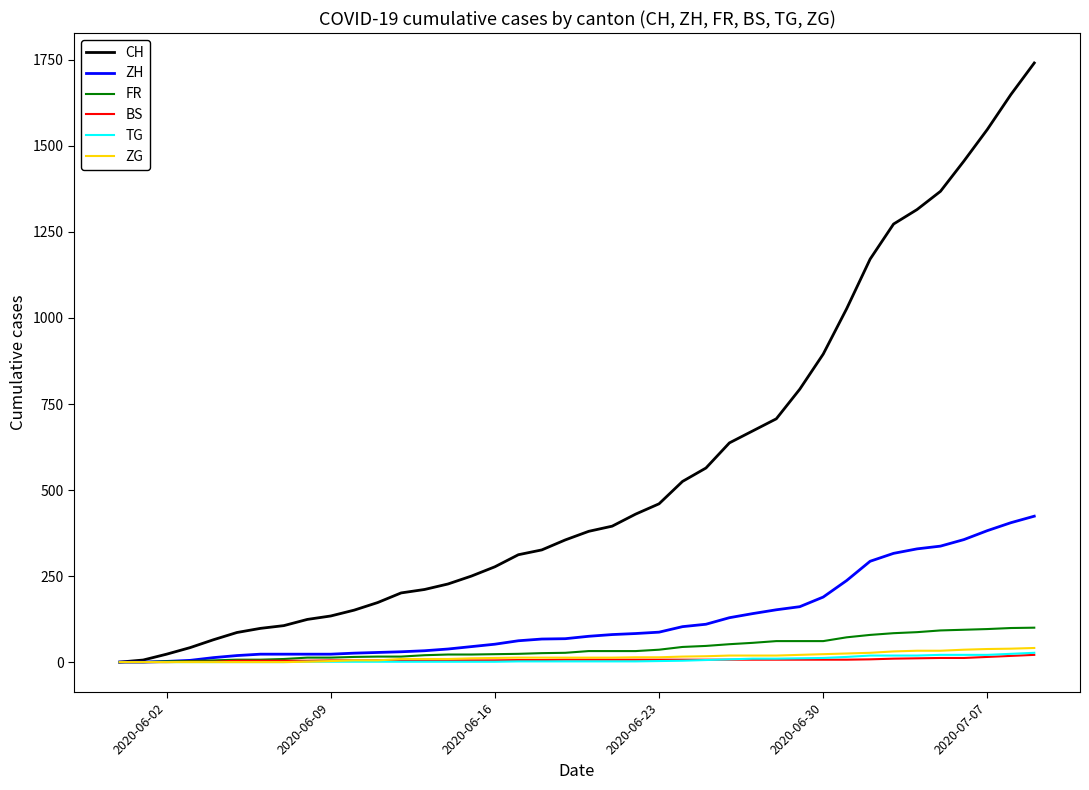

What is the greatest value displayed?

1741